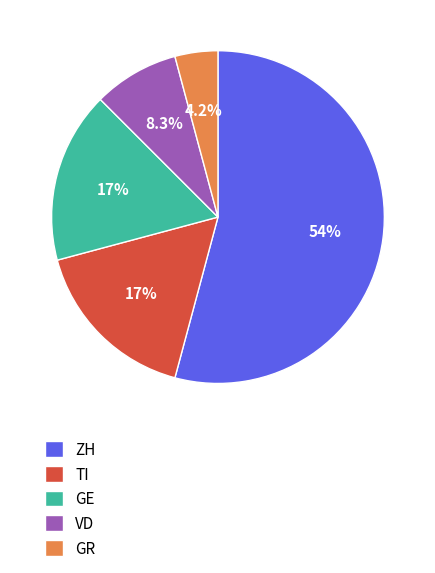

What percentage do VD and TI together represent?

25.0%